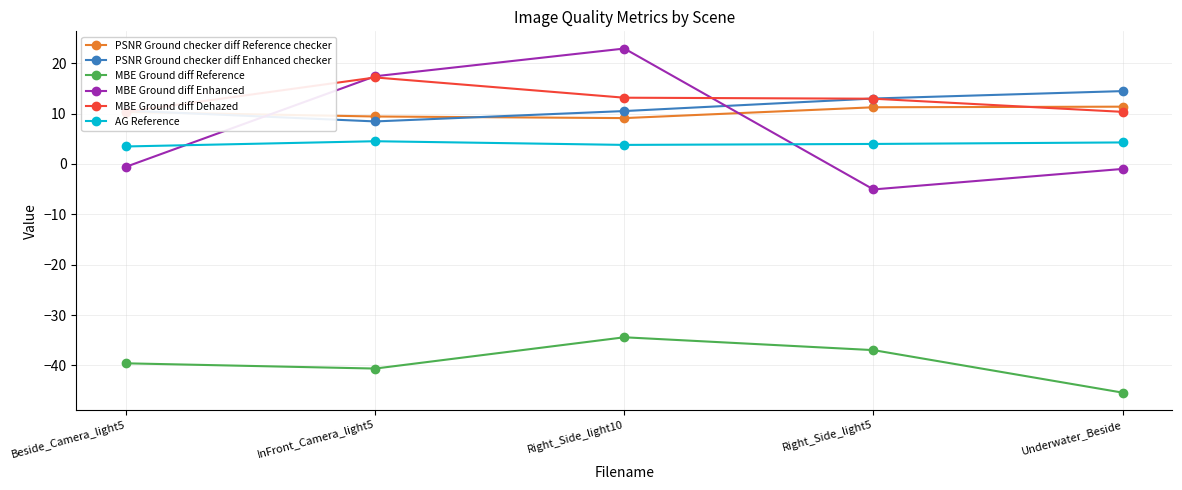

What is the label of the 1st point from the right?

Underwater_Beside